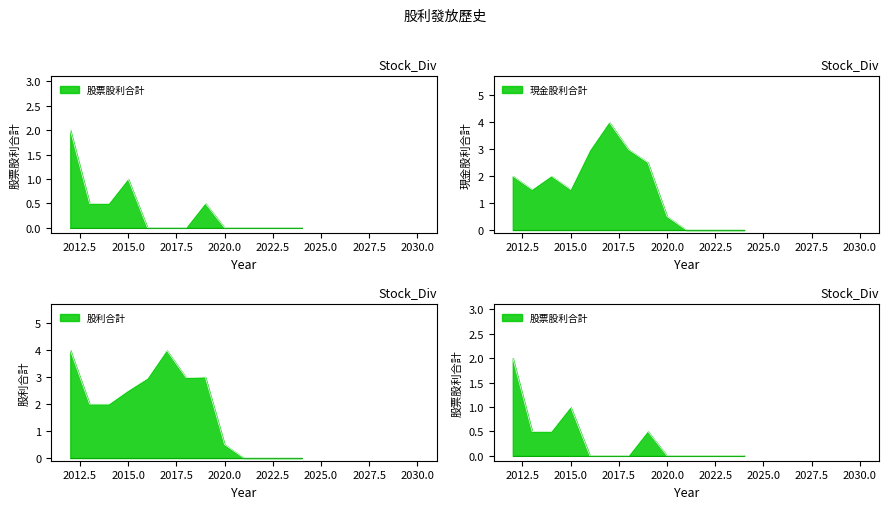

True or false: 股利合計 and 股票股利合計 intersect in this chart.

False